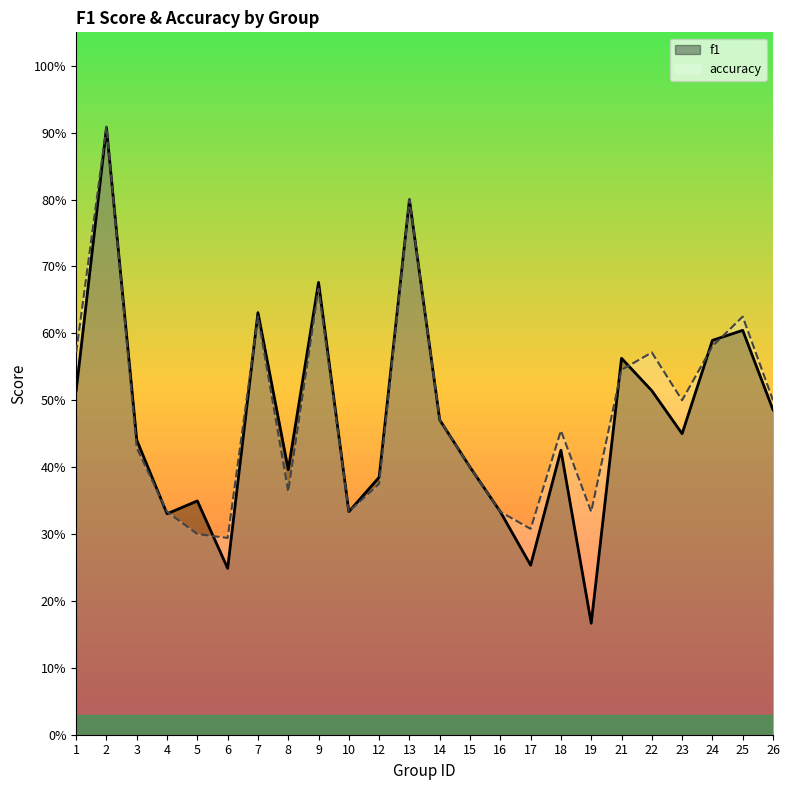

What is the difference between the f1 values at 2 and 5?

0.6